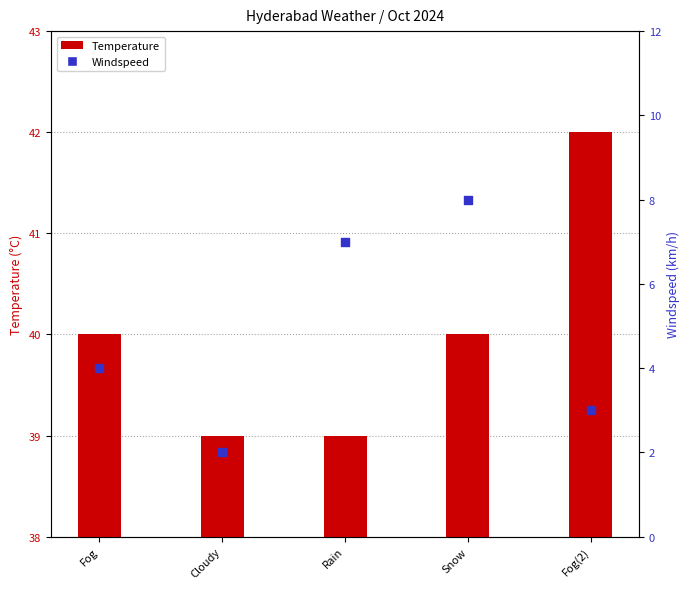

What is the total value across all series at Fog?

44